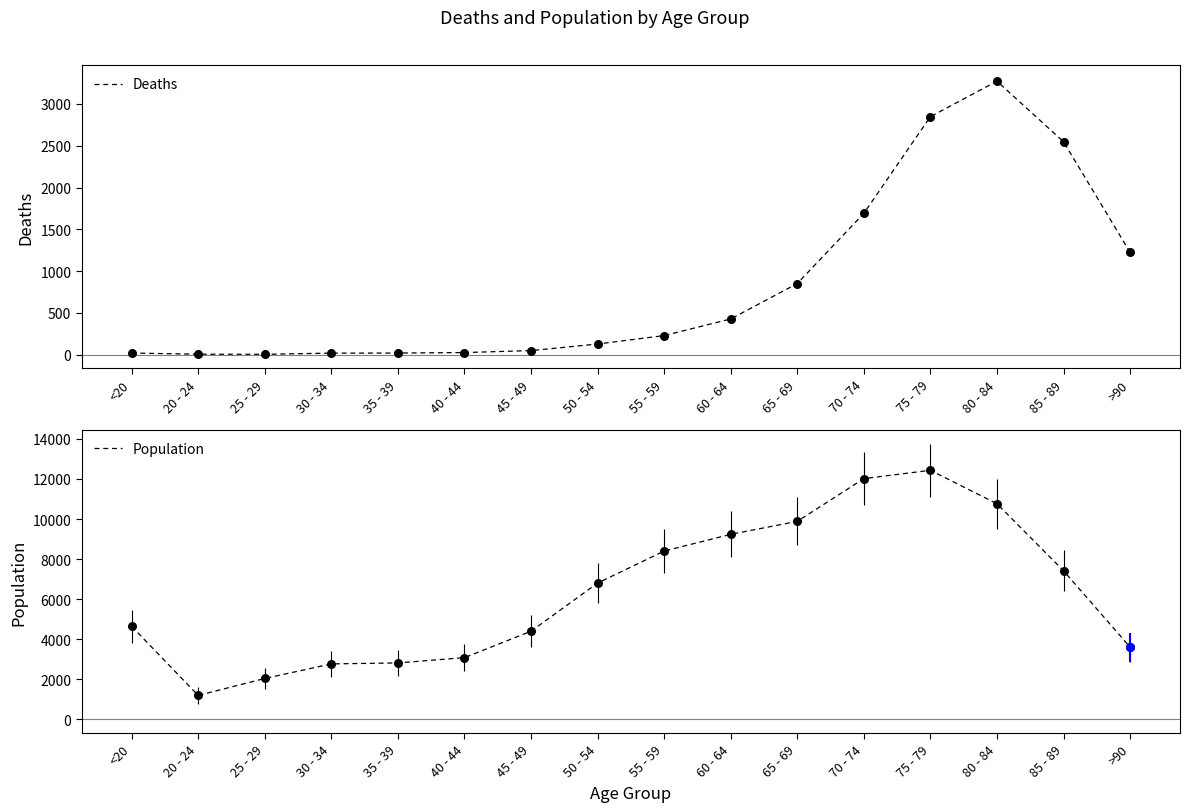

Which series contains the highest Y value?

Population